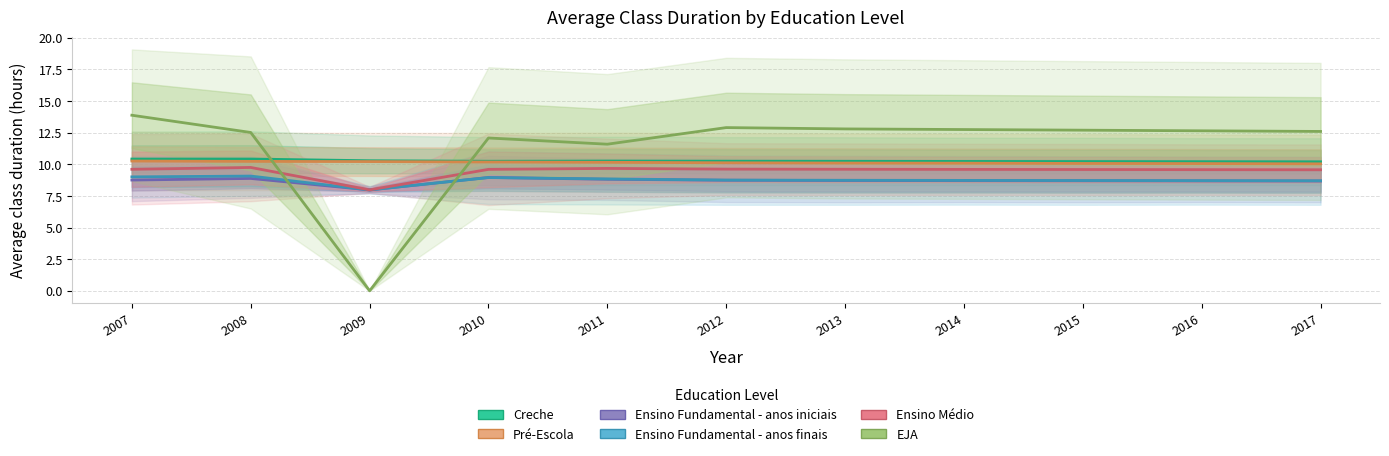

Which series has the widest spread of values?

EJA